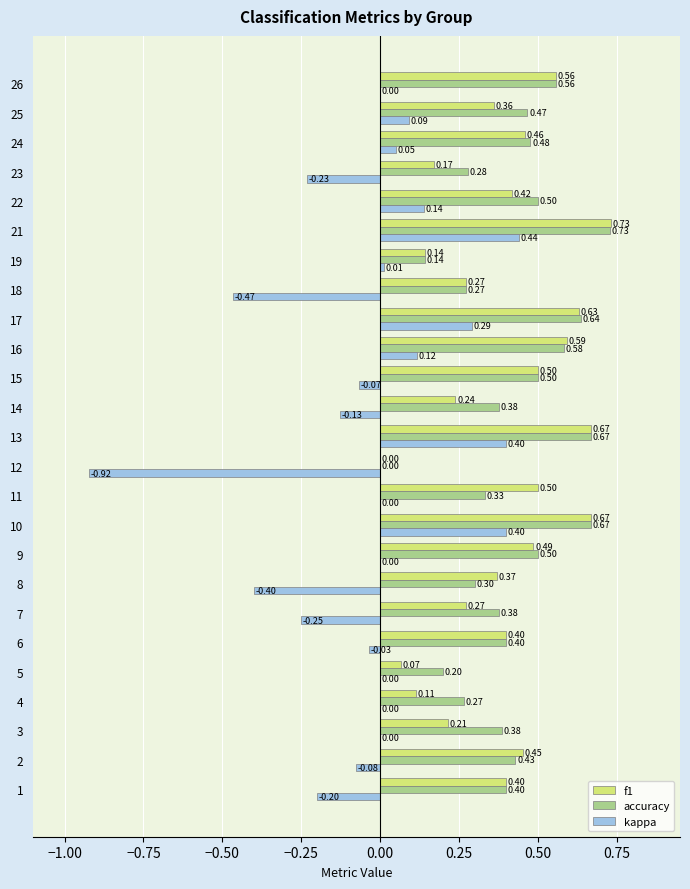

Between 4 and 6, which series saw the biggest shift?

f1